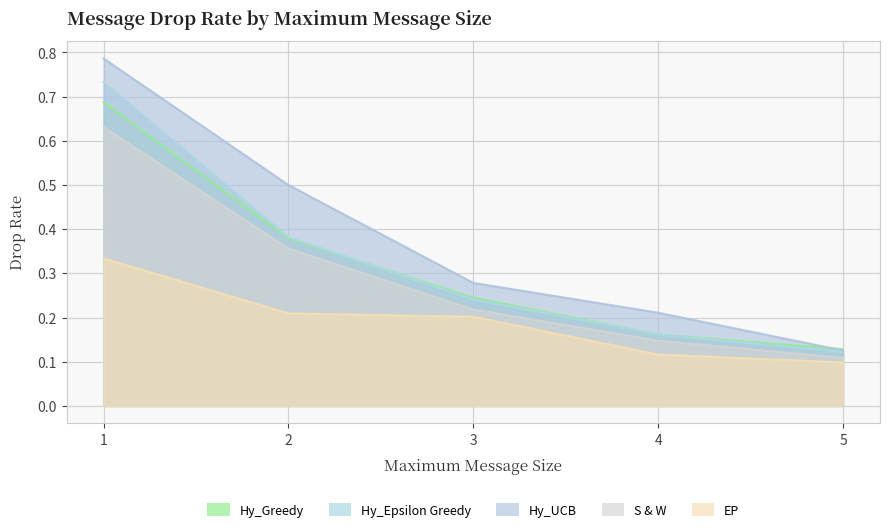

Rank the series by their maximum value, from highest to lowest.

Hy_UCB, Hy_Epsilon Greedy, Hy_Greedy, S & W, EP